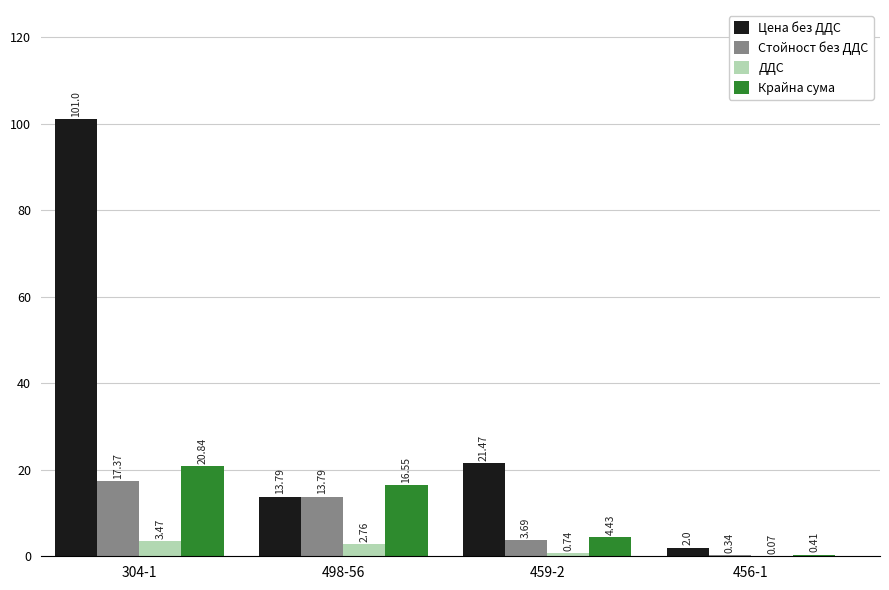

What is the sum of all Крайна сума values?

42.2